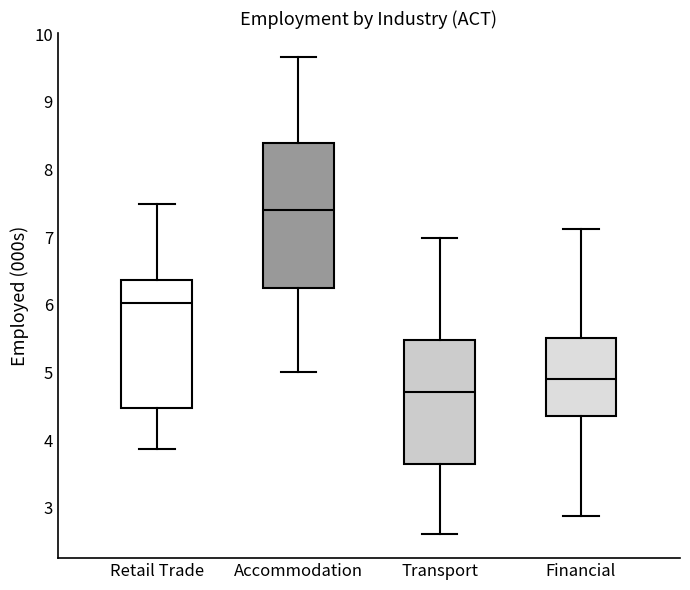

Reading left to right, transcribe this box plot: for each box, give where its median line is, the range the box spans, and where its two whiskers end, as read against the y-axis. The values are not printed on the chart, so give them approximately, as read against the axis.

Retail Trade: median 6.0, box 4.5 to 6.4, whiskers 3.9 to 7.5
Accommodation: median 7.4, box 6.2 to 8.4, whiskers 5.0 to 9.7
Transport: median 4.7, box 3.7 to 5.5, whiskers 2.6 to 7.0
Financial: median 4.9, box 4.4 to 5.5, whiskers 2.9 to 7.1